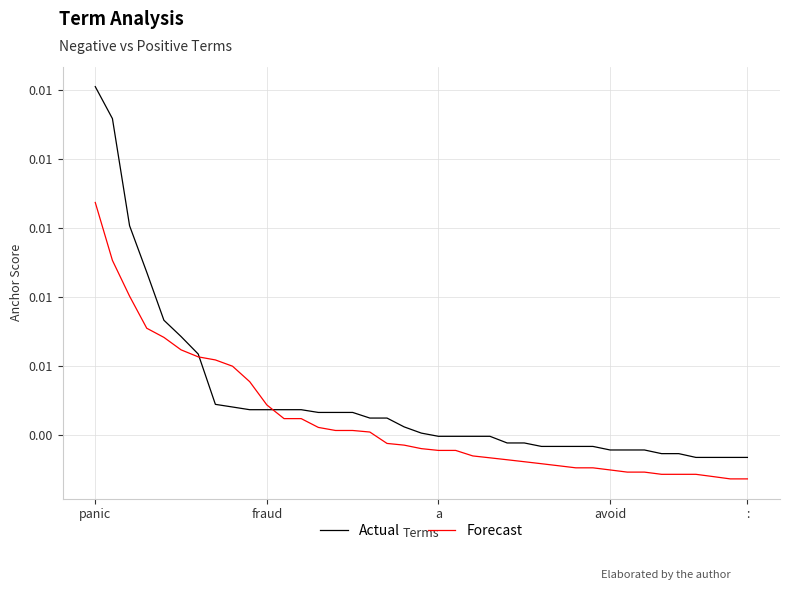

At how many categories does at least one series exceed 0?

39